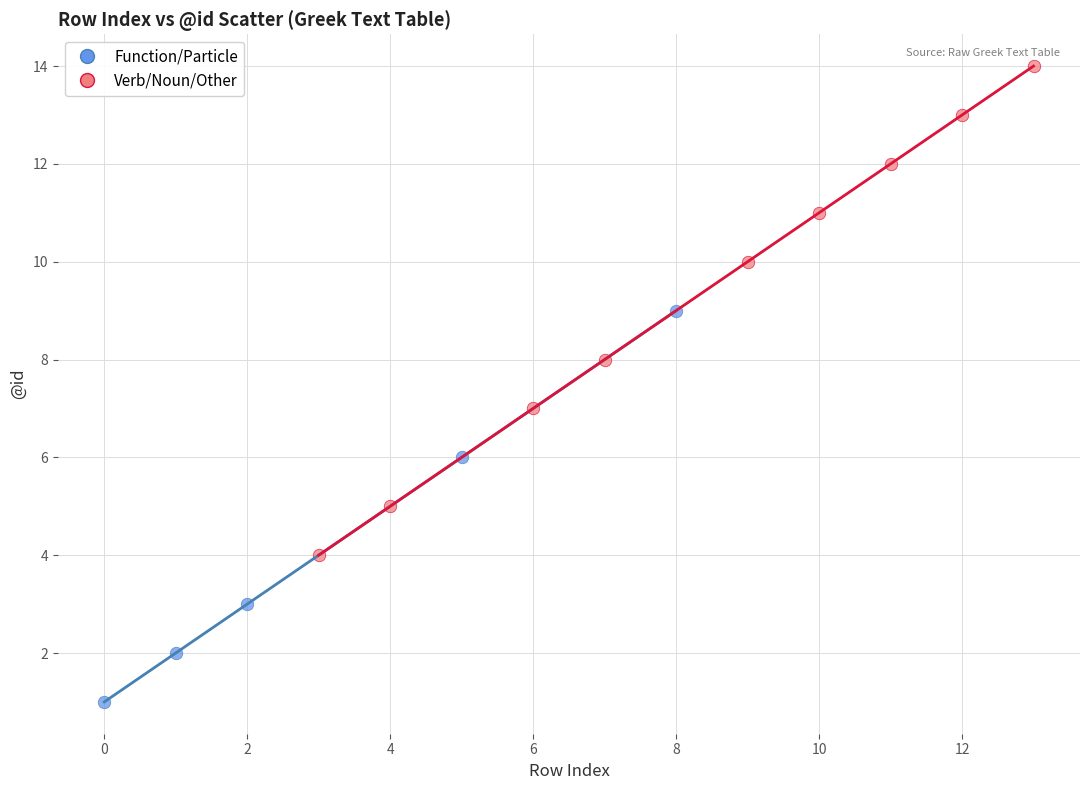

Which series contains the lowest Y value?

Function/Particle